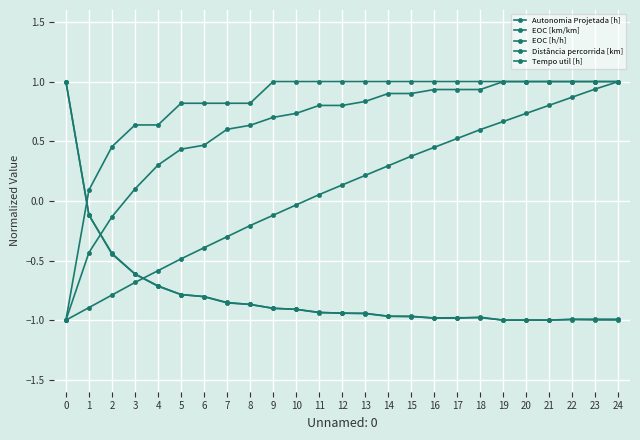

What is the maximum value shown in the chart?

1.0